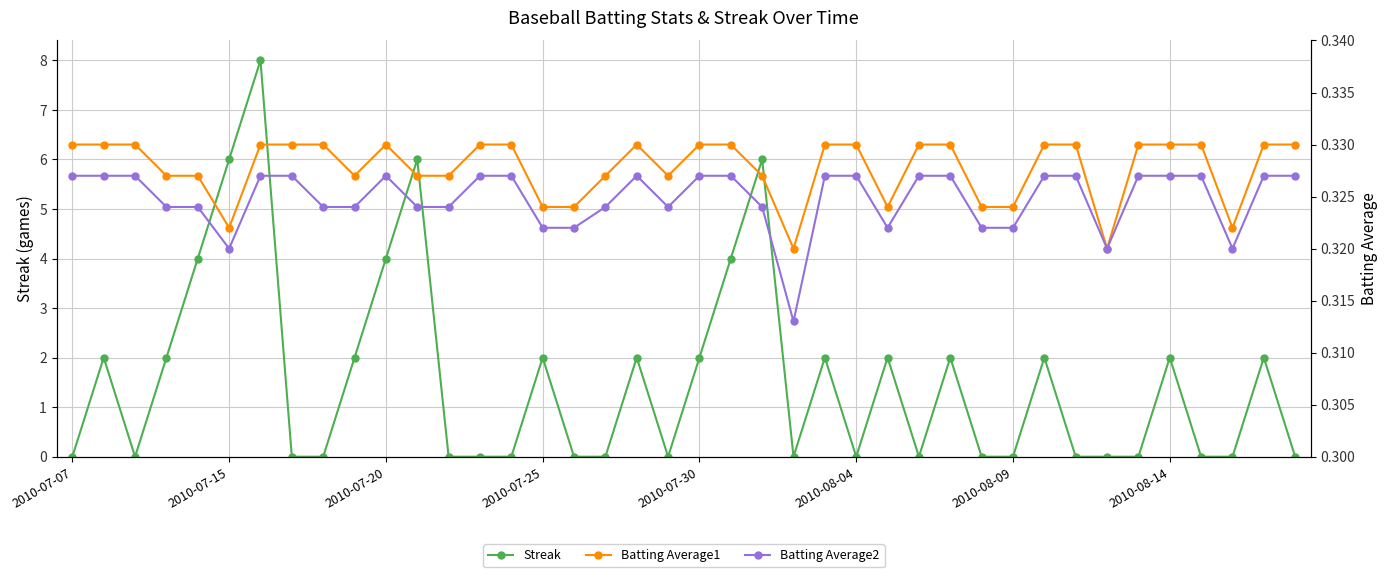

At which category does Batting Average1 reach its first local peak?

2010-07-20